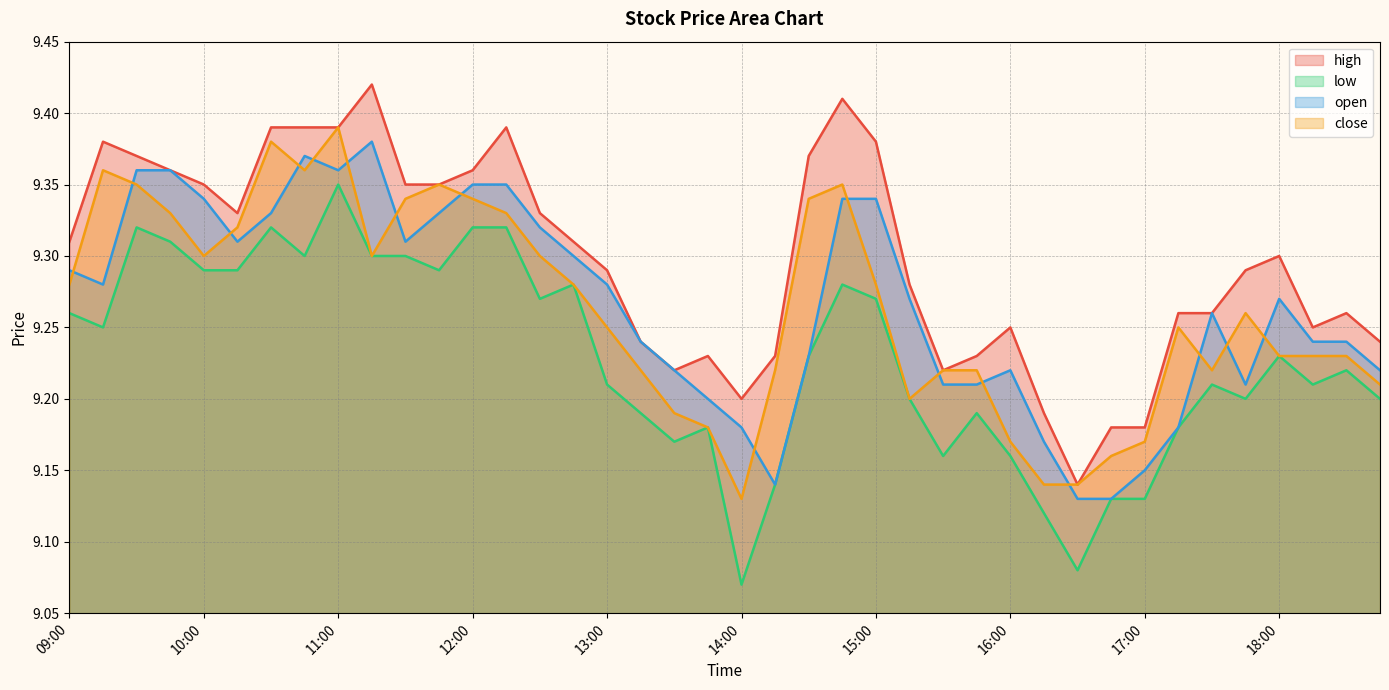

What is the average value of the low series?

9.2